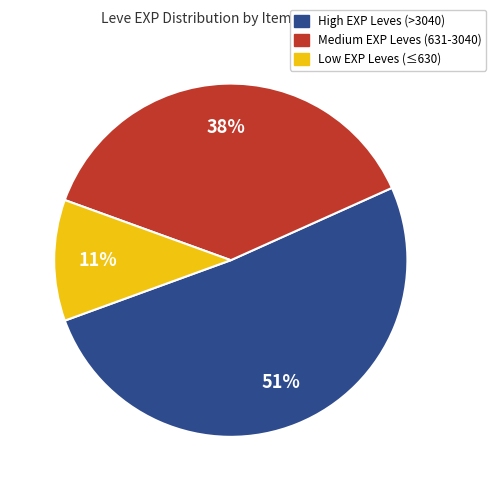

How many segments does this pie chart have?

3